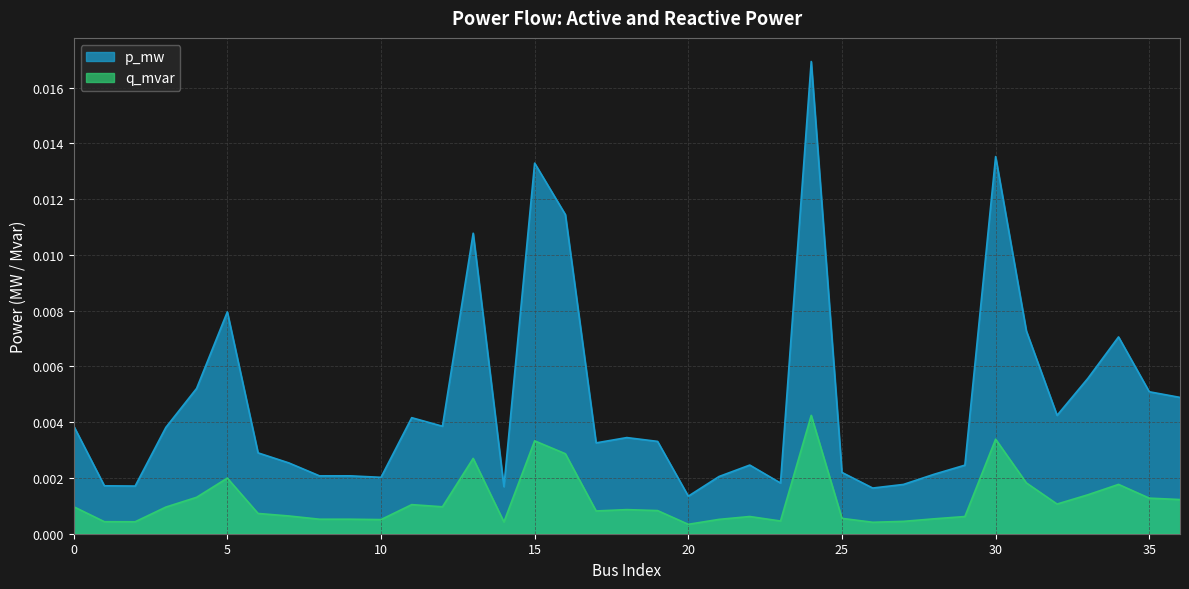

Which series changed the most between 1 and 12?

p_mw